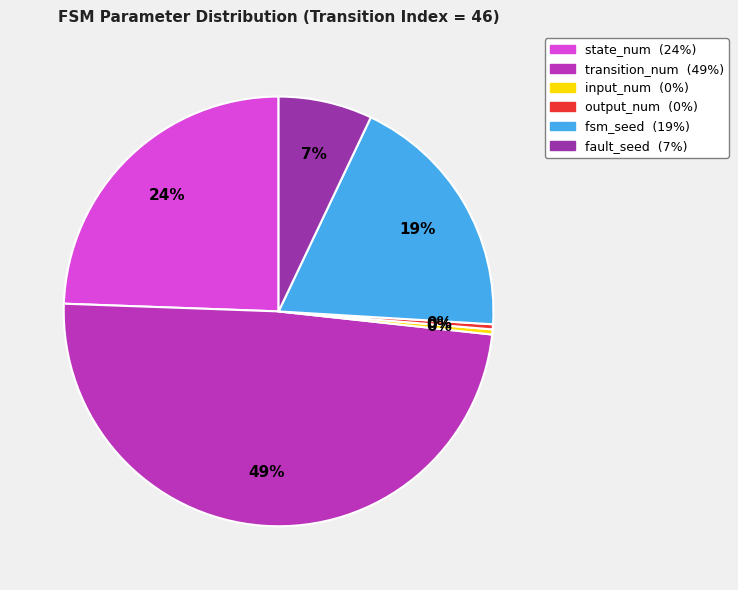

True or false: input_num accounts for 13% of the total.

False